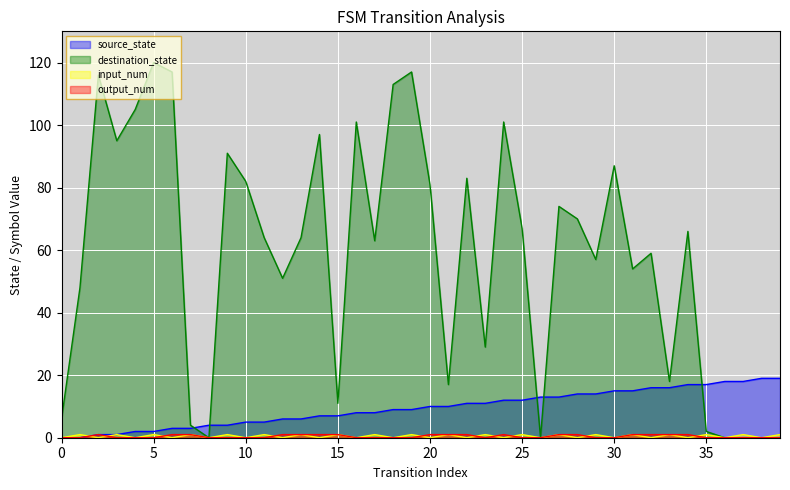

How many lines are shown in the chart?

4